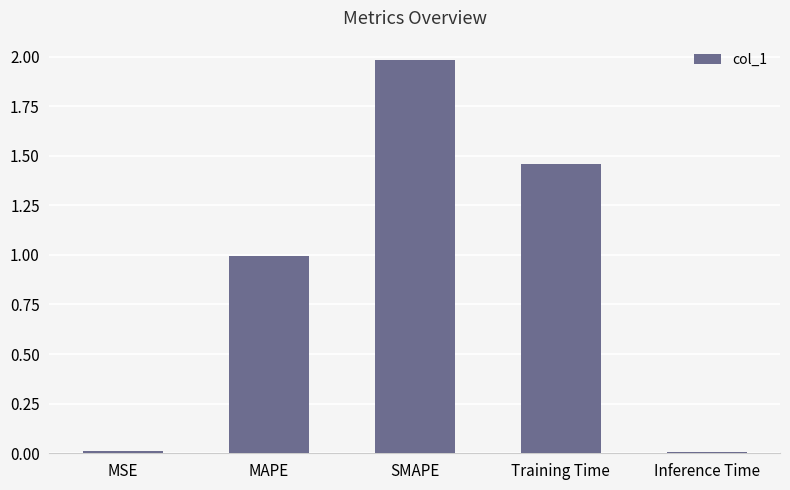

True or false: the data shows 1.6 at MAPE.

False